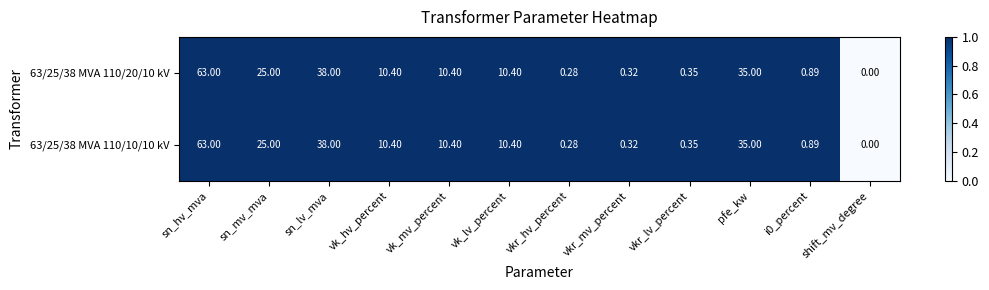

Is the value of 63/25/38 MVA 110/10/10 kV at vk_mv_percent greater than the value of 63/25/38 MVA 110/20/10 kV at pfe_kw?

No